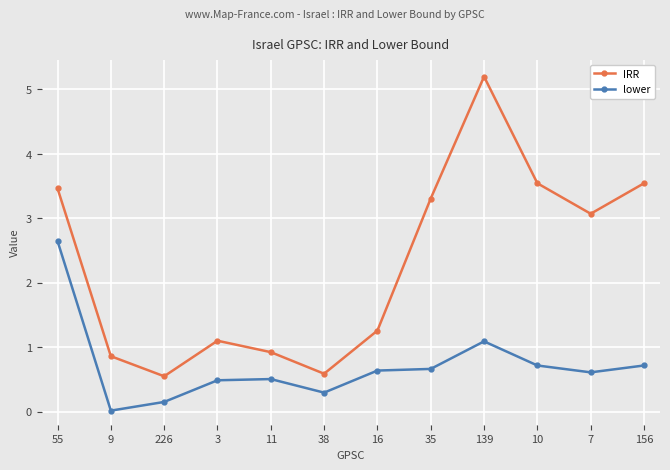

Where is the first local minimum for lower?

9